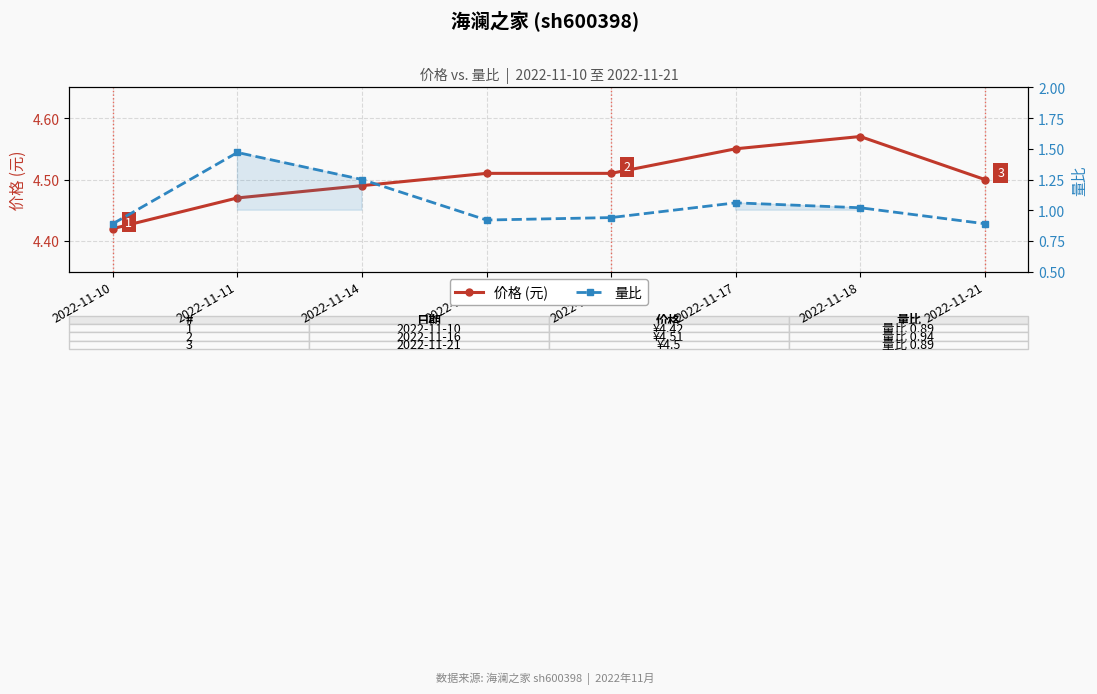

Reading right to left, list all the values displayed in this chart.

价格 (元): 2022-11-21=4.5	2022-11-18=4.6	2022-11-17=4.5	2022-11-16=4.5	2022-11-15=4.5	2022-11-14=4.5	2022-11-11=4.5	2022-11-10=4.4
量比: 2022-11-21=0.9	2022-11-18=1.0	2022-11-17=1.1	2022-11-16=0.9	2022-11-15=0.9	2022-11-14=1.2	2022-11-11=1.5	2022-11-10=0.9